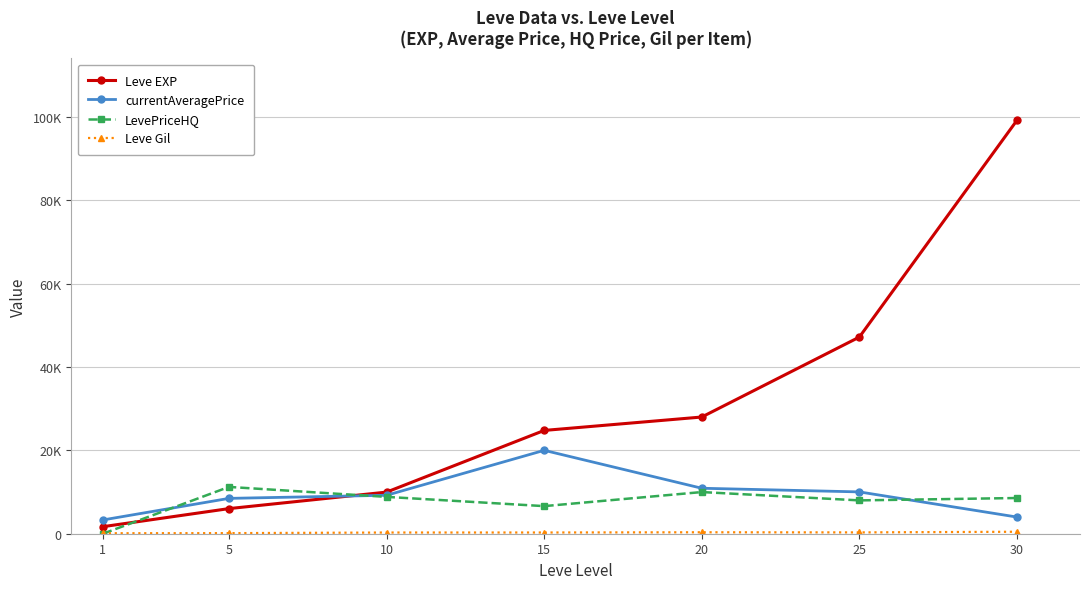

Reading left to right, transcribe all the data shown in this chart.

Leve EXP: 1=1690	5=6030	10=9990	15=24790	20=28010	25=47200	30=99220
currentAveragePrice: 1=3307	5=8483	10=9227	15=20013	20=10914	25=10037	30=4000
LevePriceHQ: 1=0	5=11233	10=8841	15=6623	20=10000	25=8000	30=8570
Leve Gil: 1=112	5=140	10=288	15=293	20=348	25=317	30=473